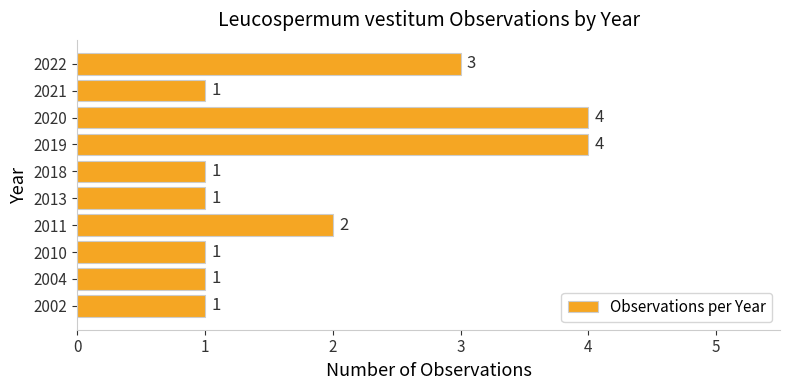

True or false: the data shows 0 at 2021.

False